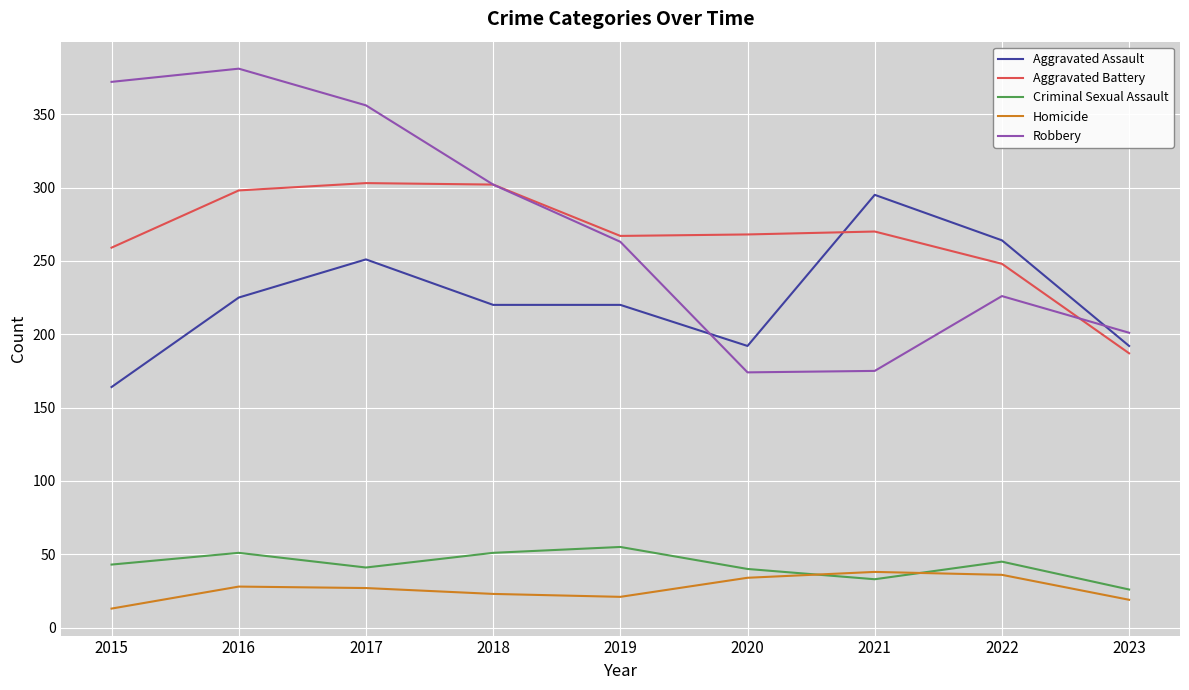

Is it true that Criminal Sexual Assault equals 8 at 2023?

False